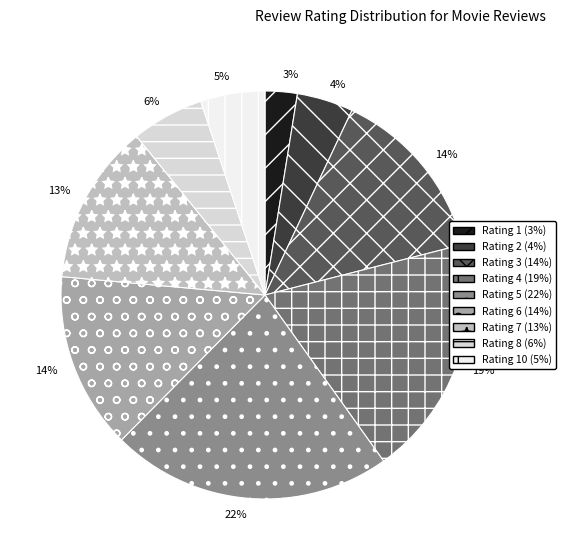

Which has a higher value, Rating 6 (14%) or Rating 10 (5%)?

Rating 6 (14%)